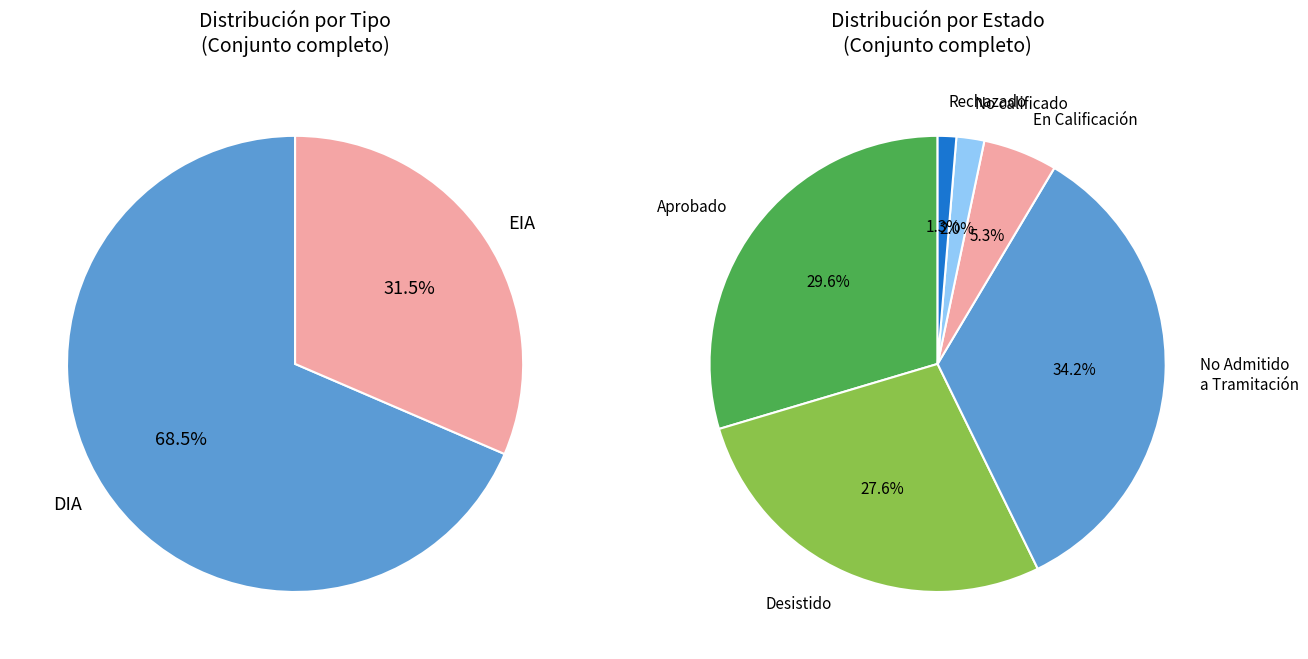

Rank the categories by value from lowest to highest.

EIA, DIA